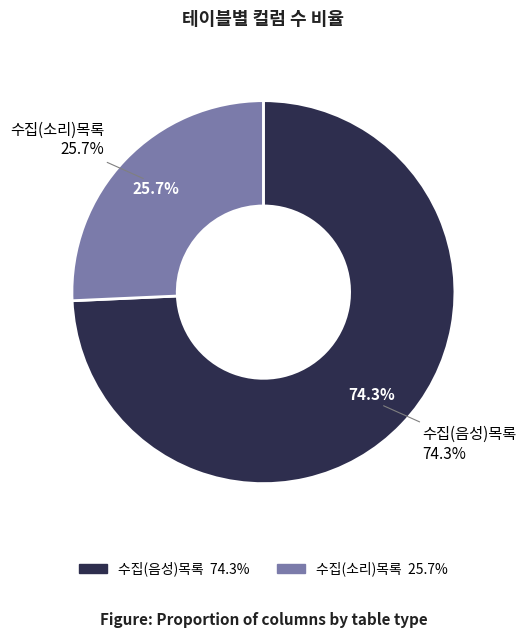

Count the number of slices in the pie.

2